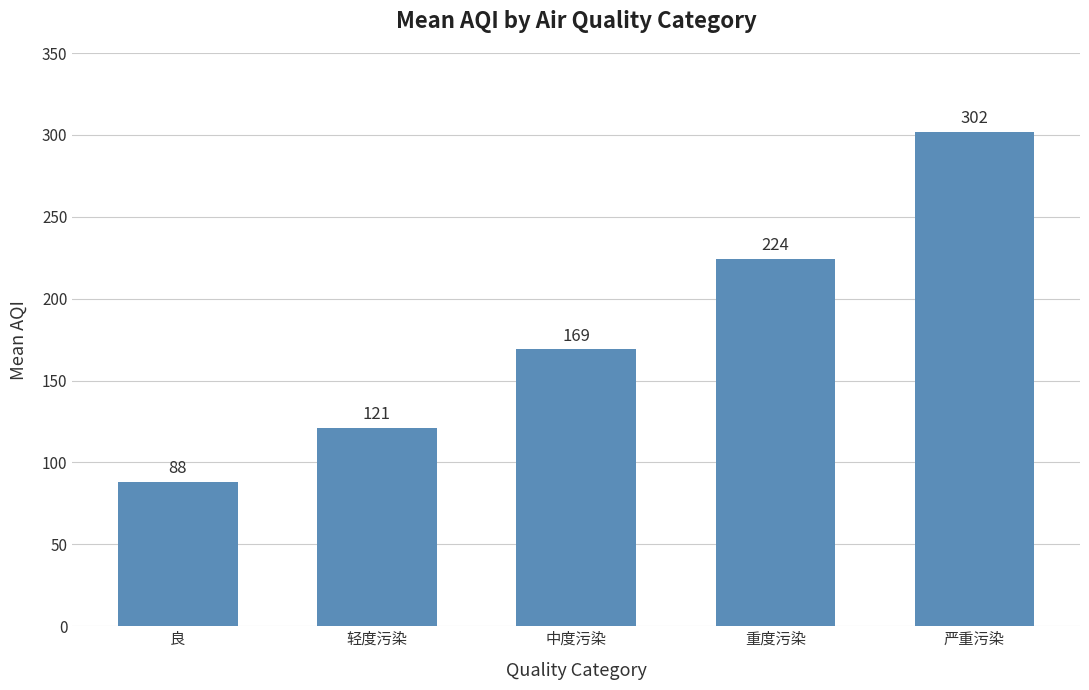

Reading left to right, extract all data points from this chart.

88	121	169	224	302